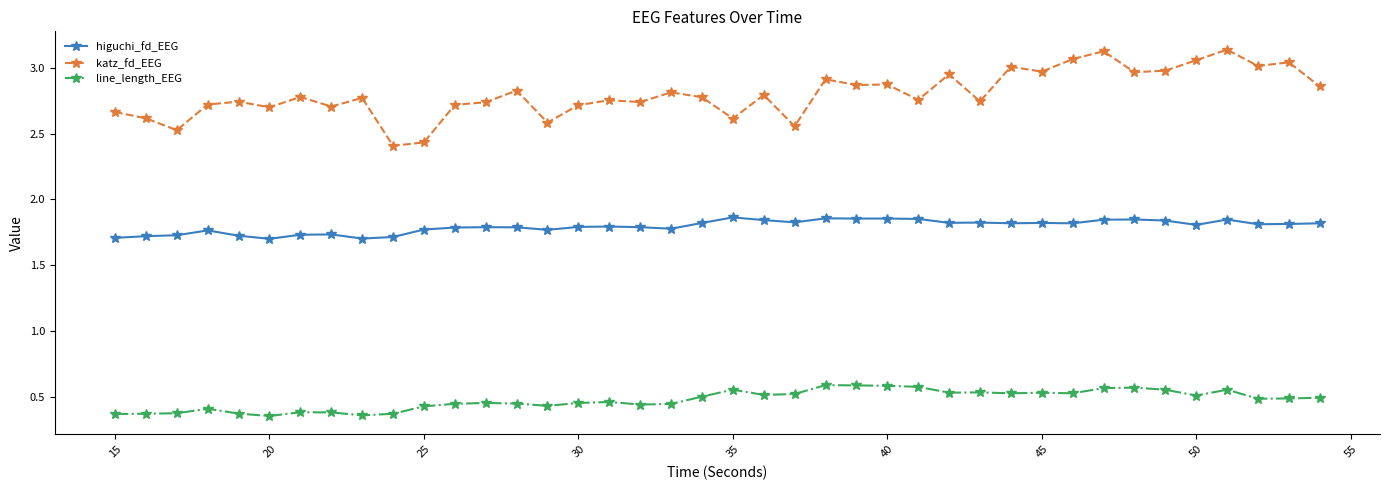

List the series in order of their peak value, lowest first.

line_length_EEG, higuchi_fd_EEG, katz_fd_EEG